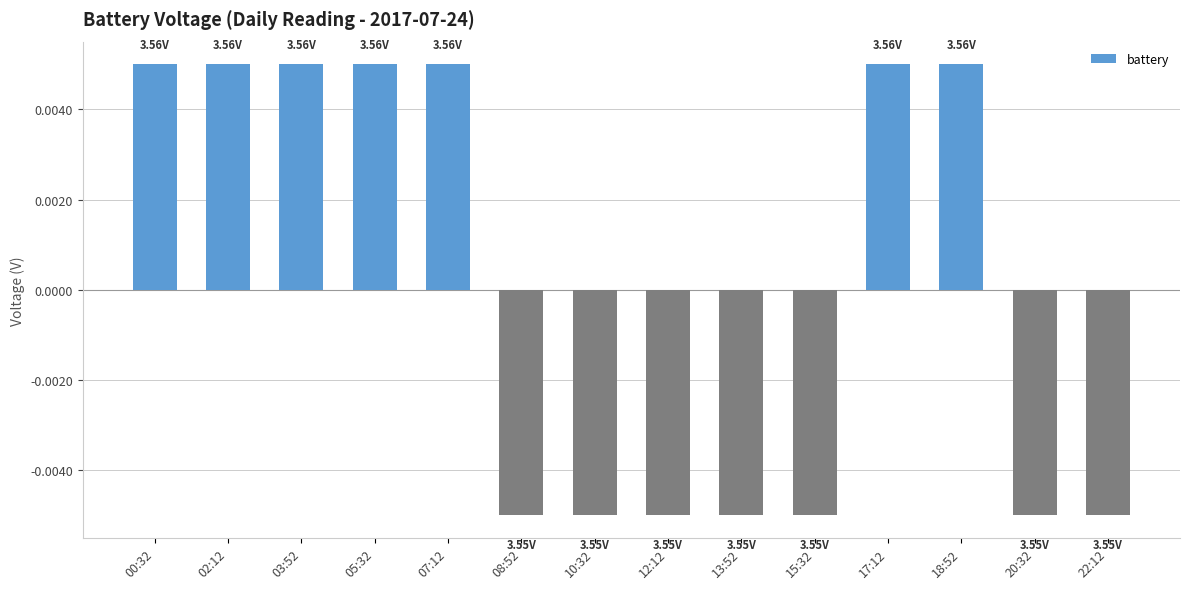

Count the number of data series in this chart.

1